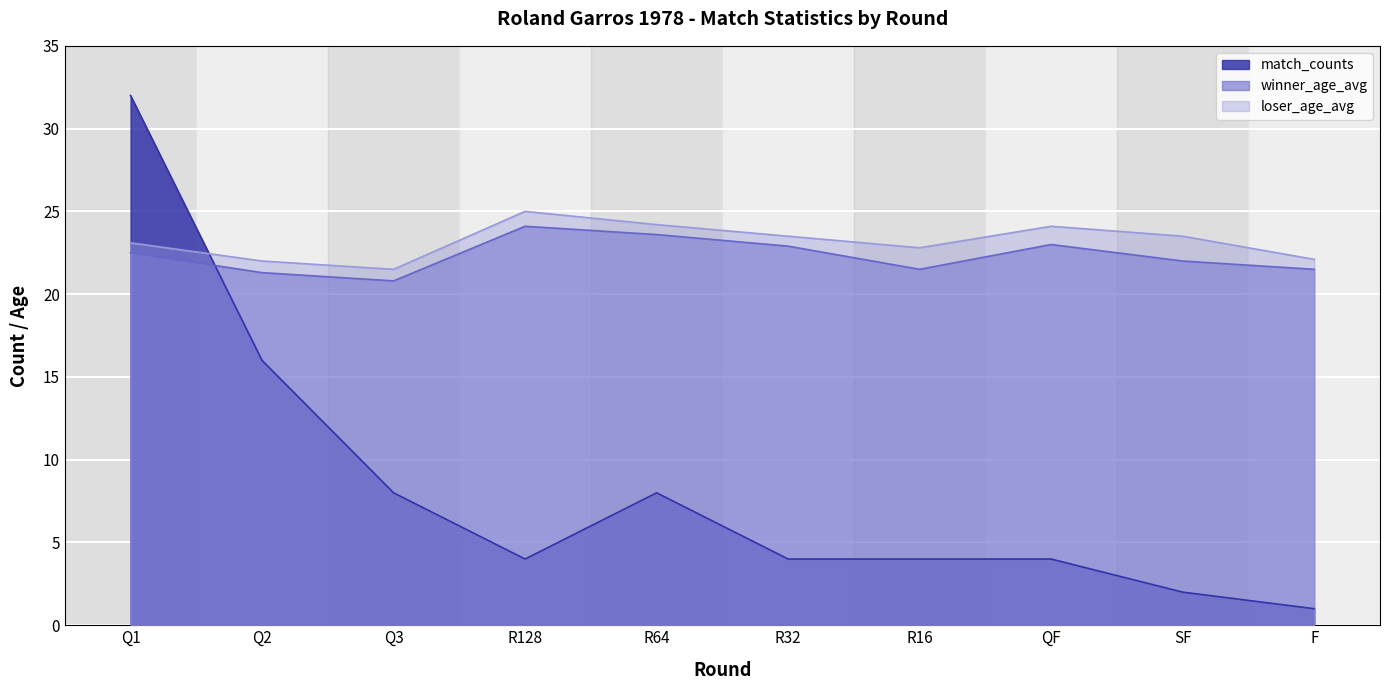

Is it true that match_counts equals 16.0 at Q2?

True